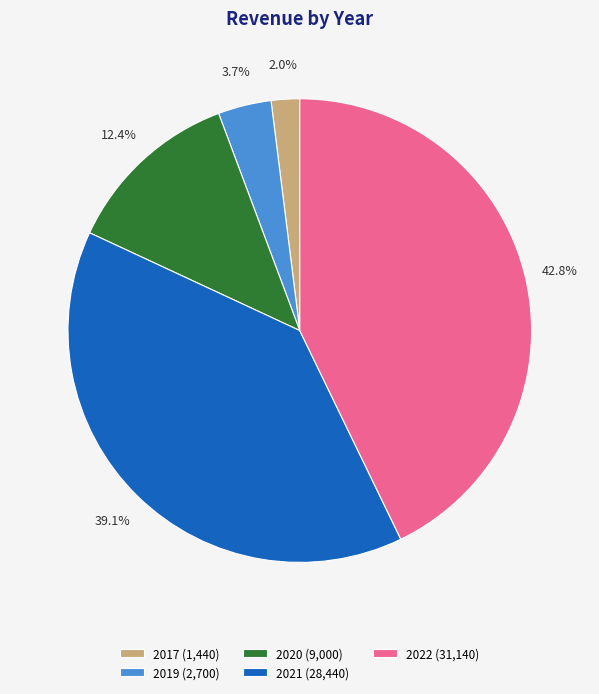

To the nearest percent, what is the combined percentage of 2022 and 2021?

82%